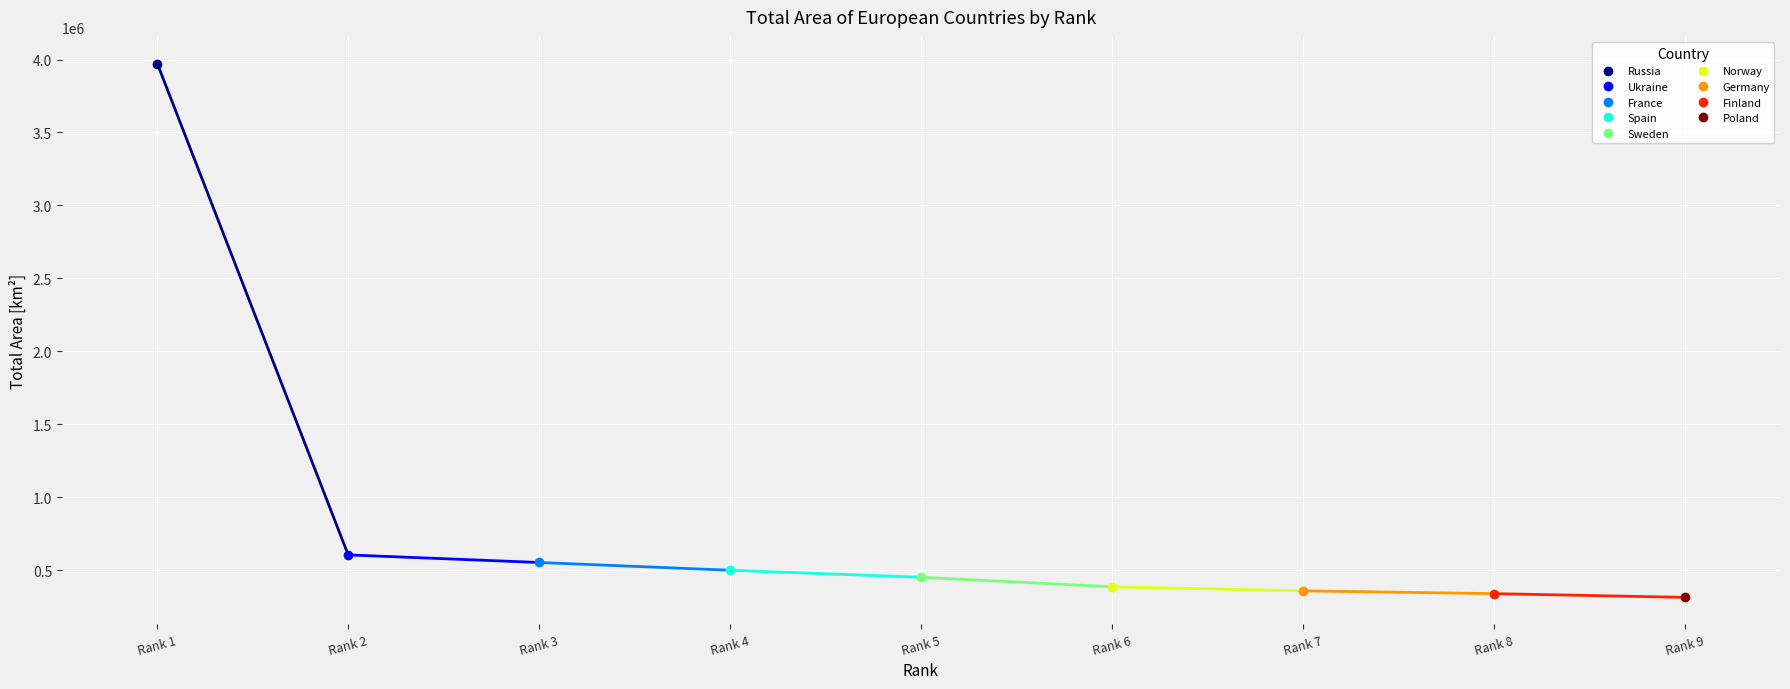

Reading left to right, extract all data points from this chart.

3972400	603628	551695	498511	450295	385178	357386	338145	312685